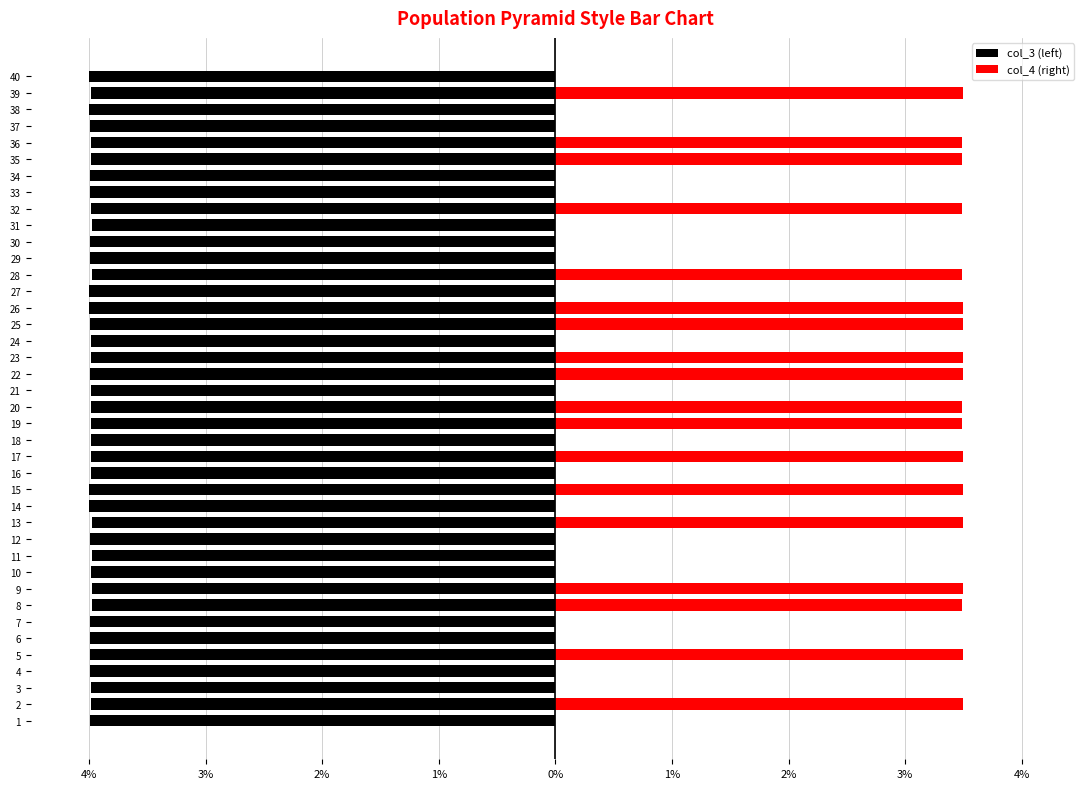

Between 37 and 29, which is larger?

29